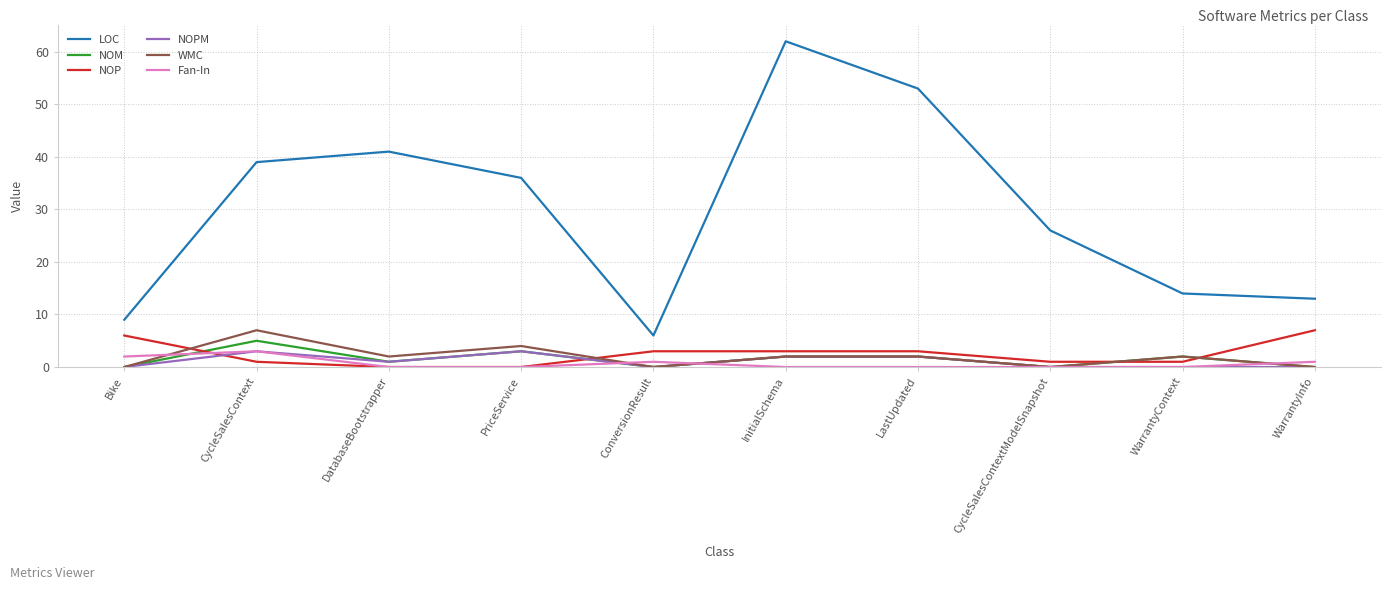

Does the chart have visible grid lines?

Yes